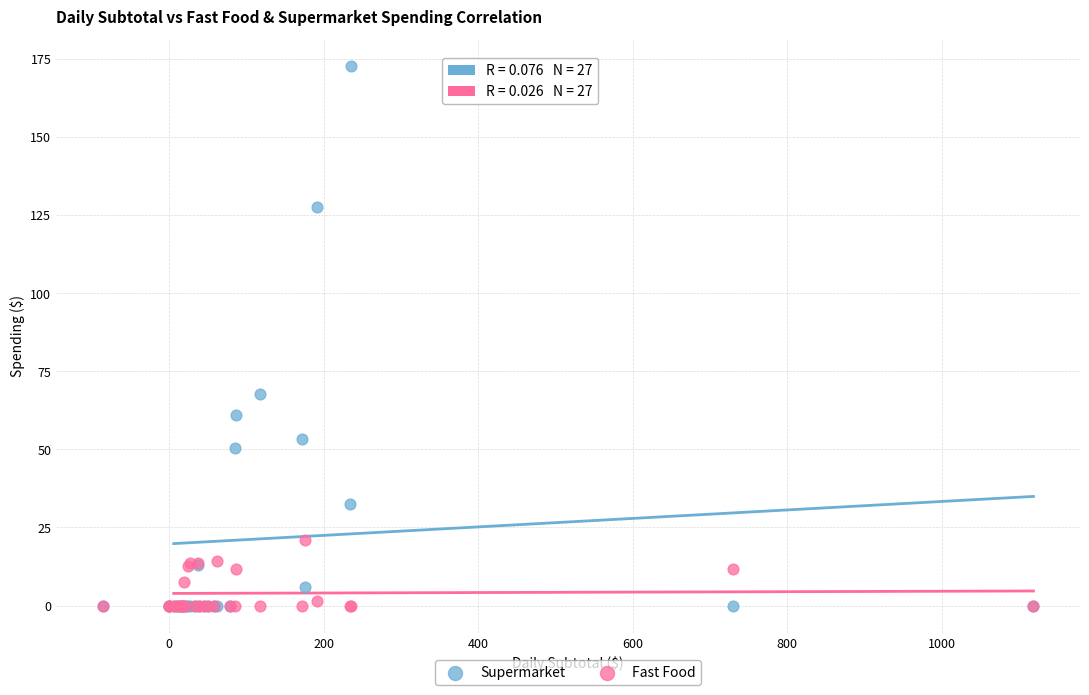

Which series reaches the maximum Y coordinate?

Supermarket